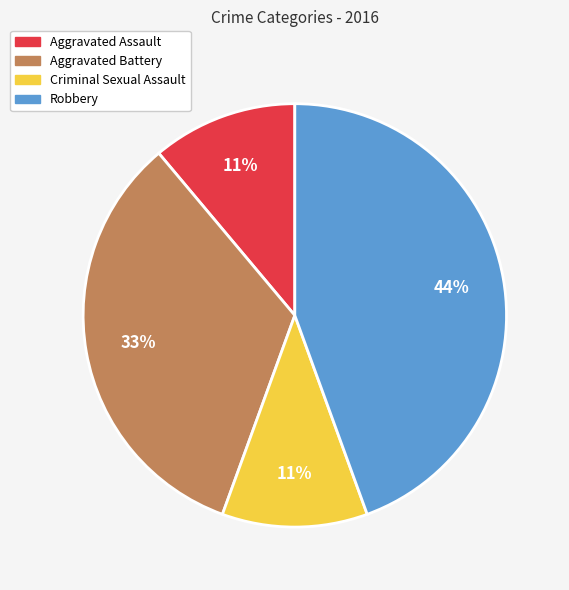

Is there a majority slice in this chart?

No